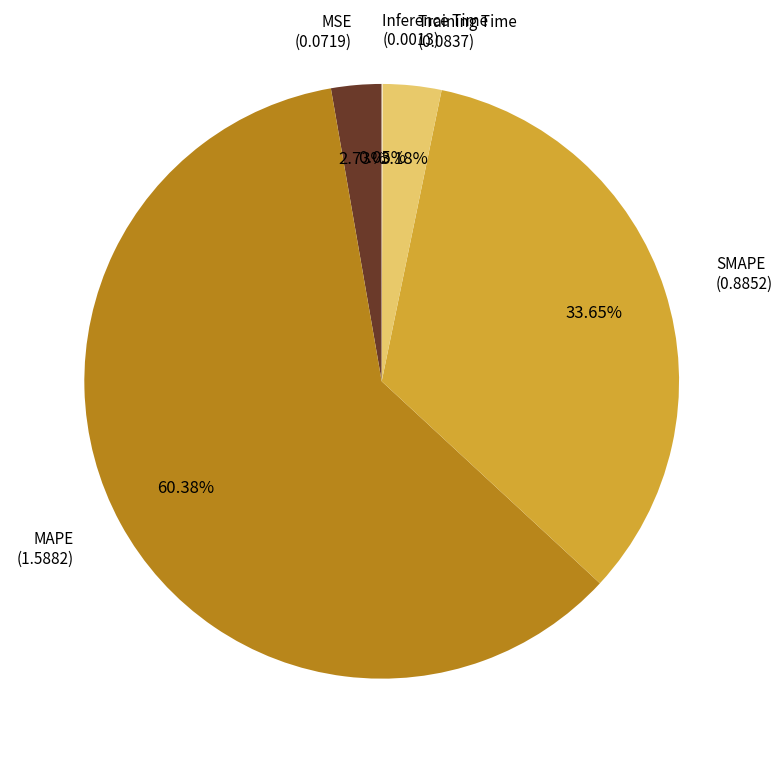

Does any single category account for the majority?

Yes